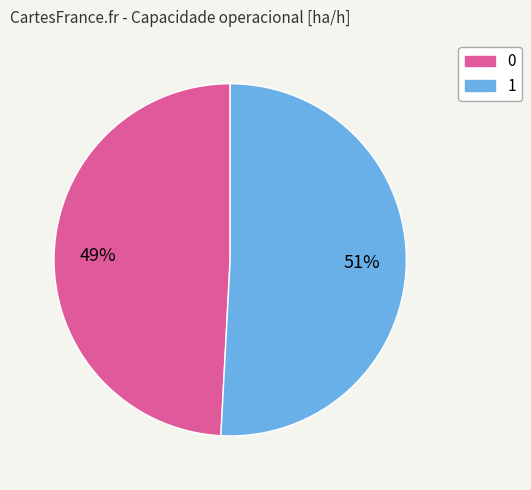

Rank the categories by value from lowest to highest.

0, 1